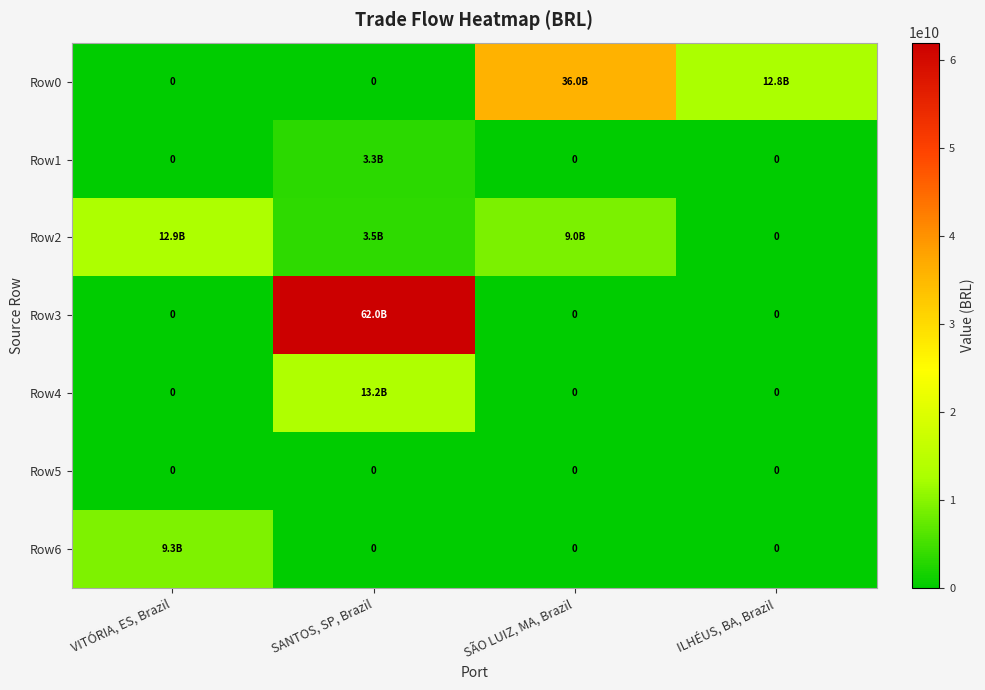

List the labels in order of Row1 value, largest first.

SANTOS, SP, Brazil, VITÓRIA, ES, Brazil, SÃO LUIZ, MA, Brazil, ILHÉUS, BA, Brazil